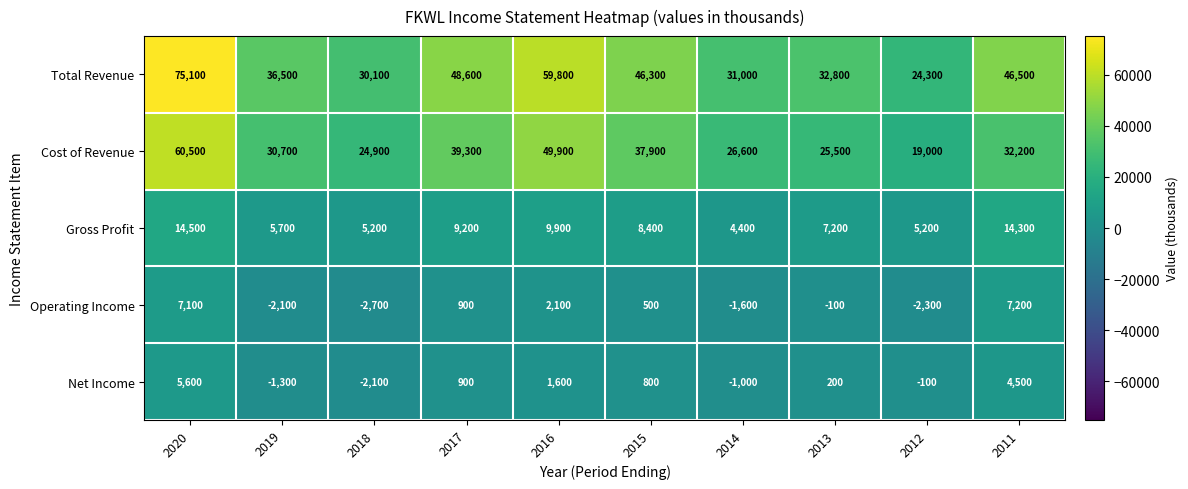

At 2018, list the series in order from smallest to largest.

Operating Income, Net Income, Gross Profit, Cost of Revenue, Total Revenue